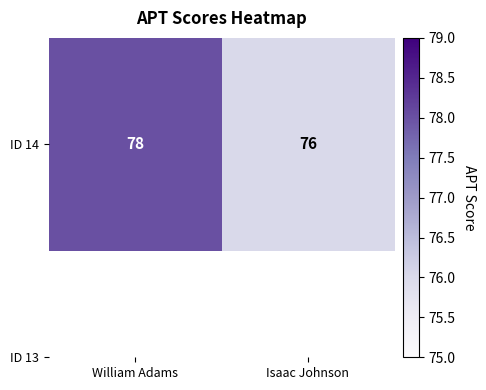

What is the difference between the maximum and minimum values?

2